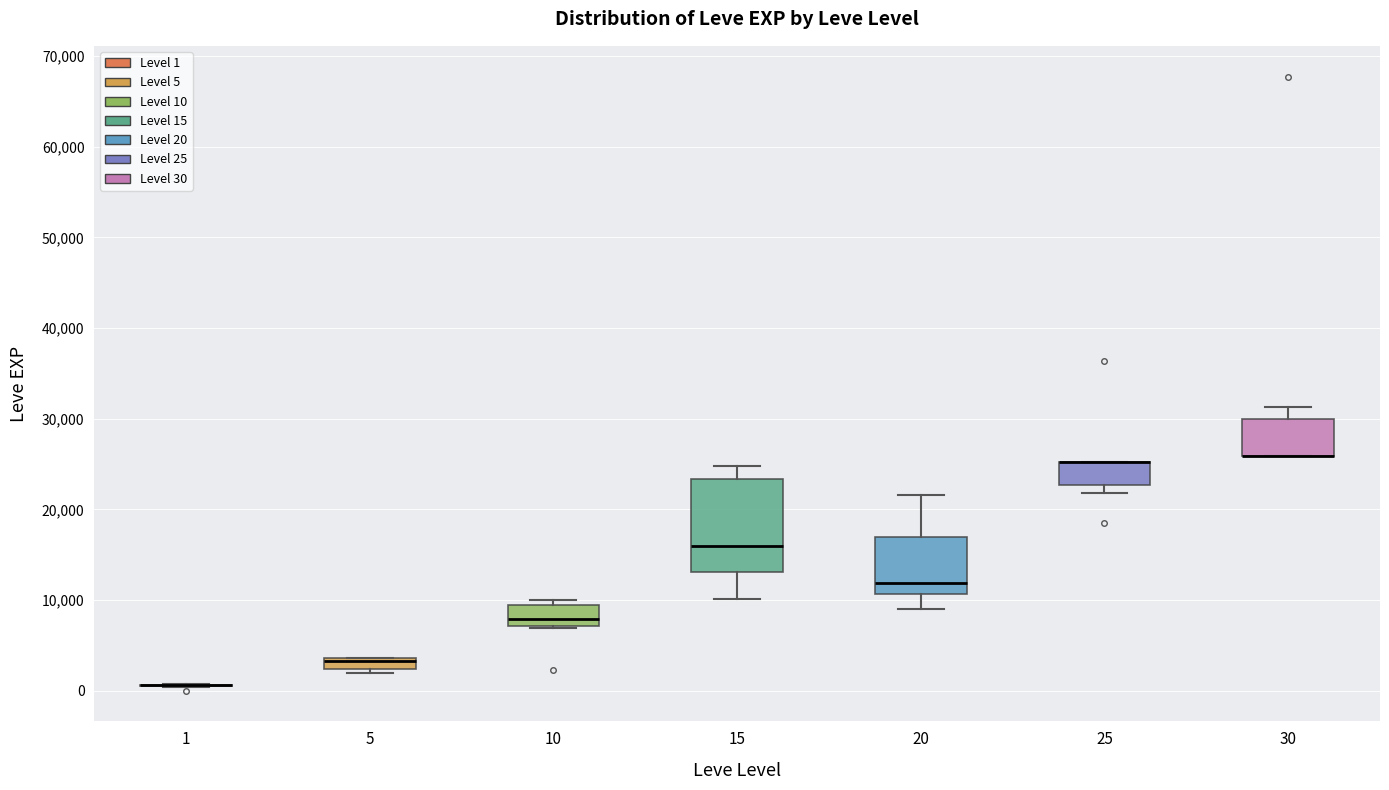

Which box is the tallest, from its lower edge to its upper edge?

15